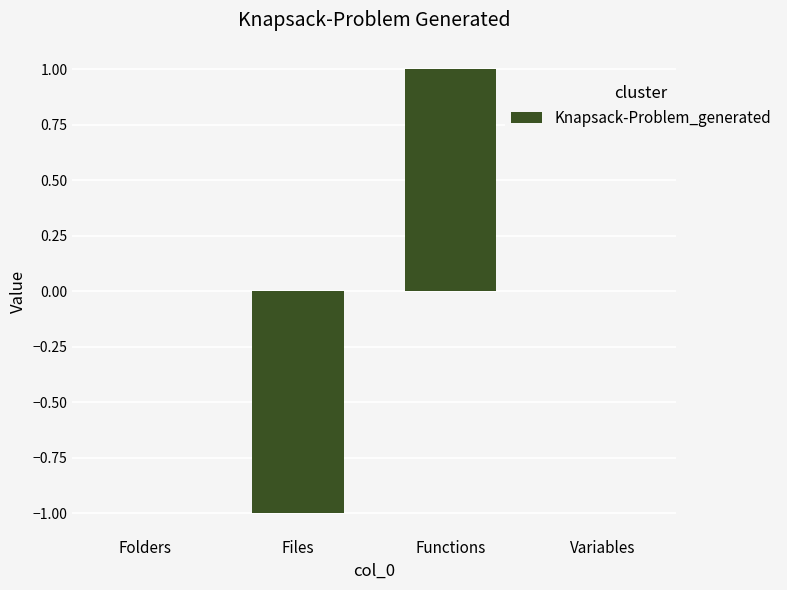

Reading right to left, transcribe all the data shown in this chart.

Variables=0	Functions=1	Files=-1	Folders=0